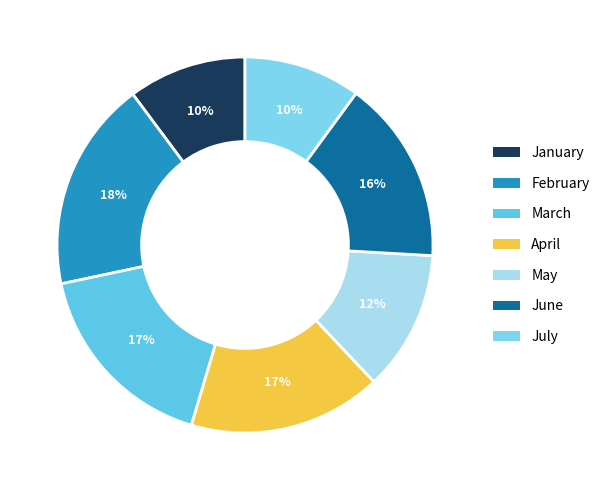

Does February represent more than half of the total?

No